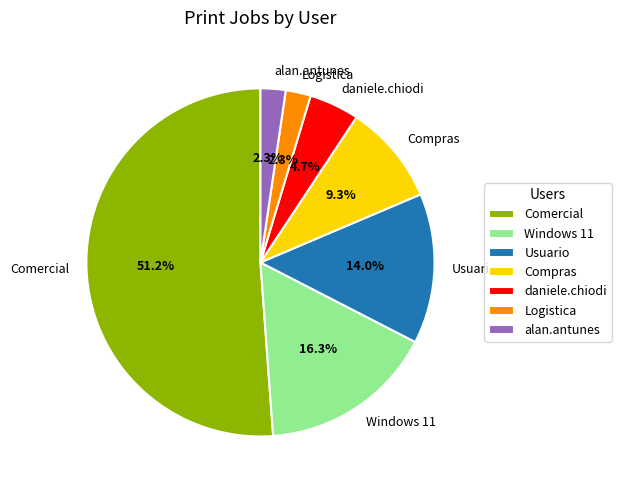

Between Comercial and Compras, which is larger?

Comercial